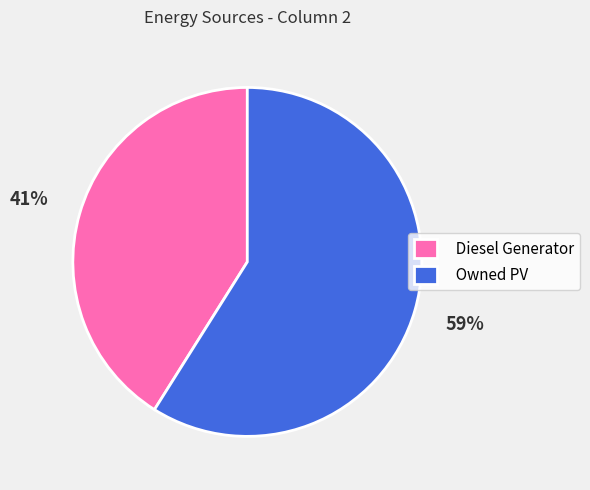

Between Diesel Generator and Owned PV, which is larger?

Owned PV